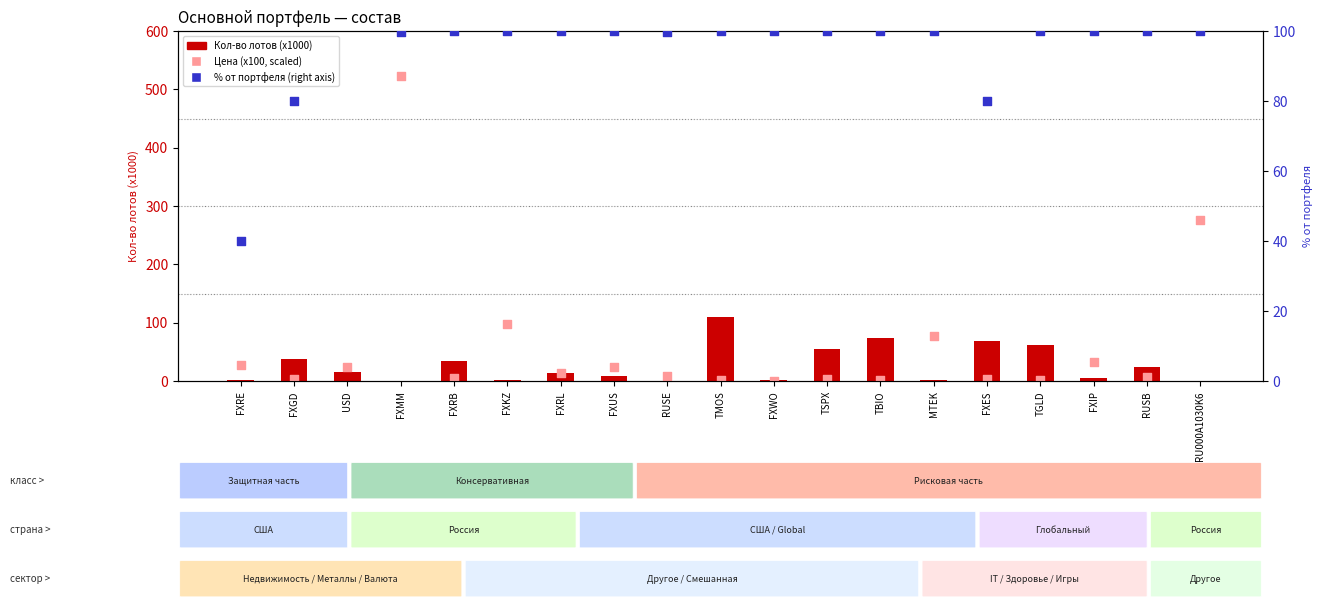

At which category is the sum across all series the highest?

FXMM